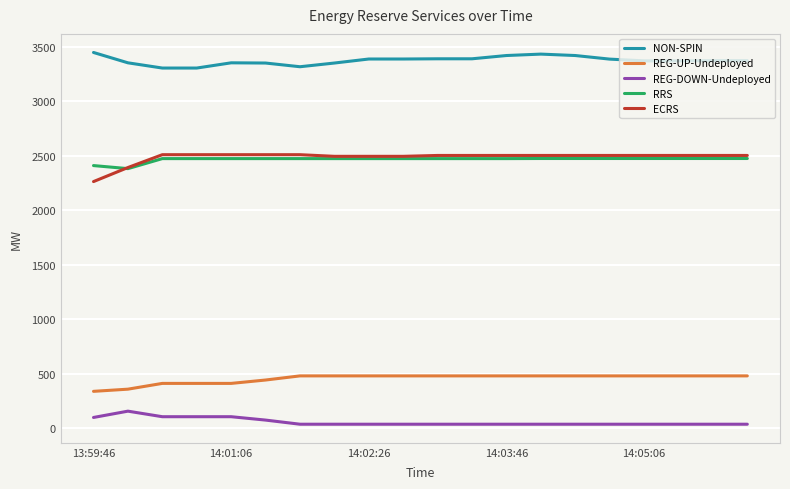

True or false: RRS and REG-UP-Undeployed cross at least once.

False